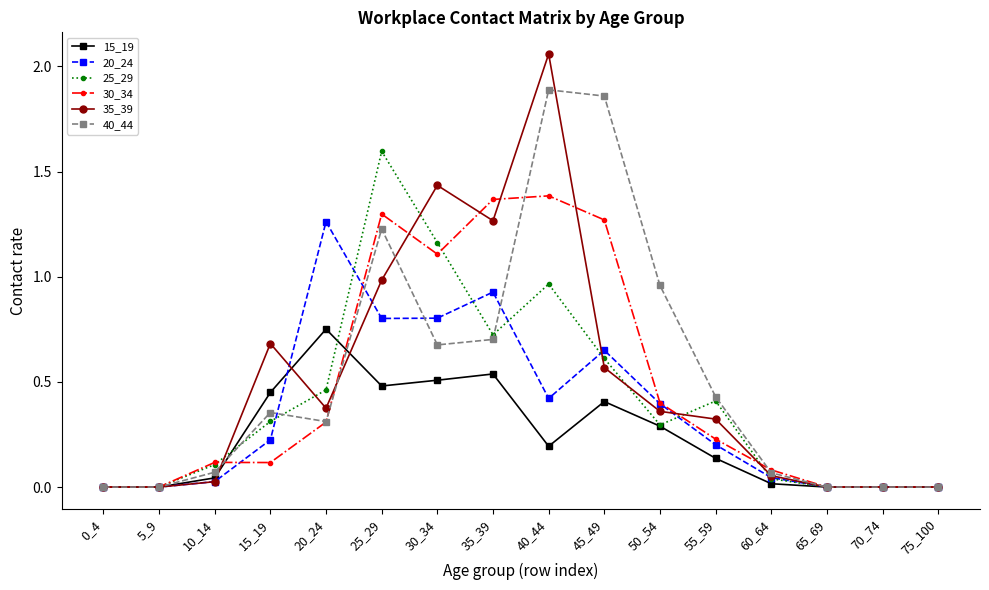

Is the value of 15_19 at 40_44 greater than the value of 30_34 at 35_39?

No